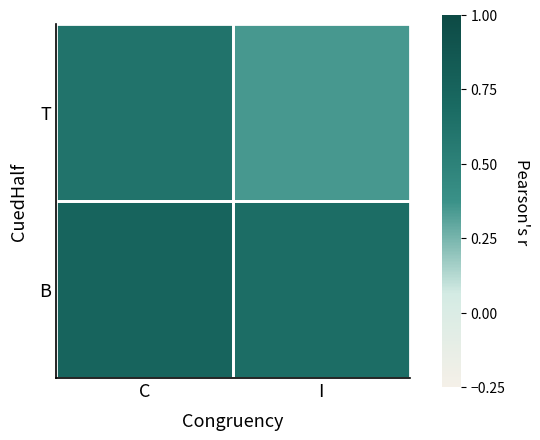

Reading left to right, transcribe all the data shown in this chart.

T: C=0.6	I=0.3
B: C=0.8	I=0.7